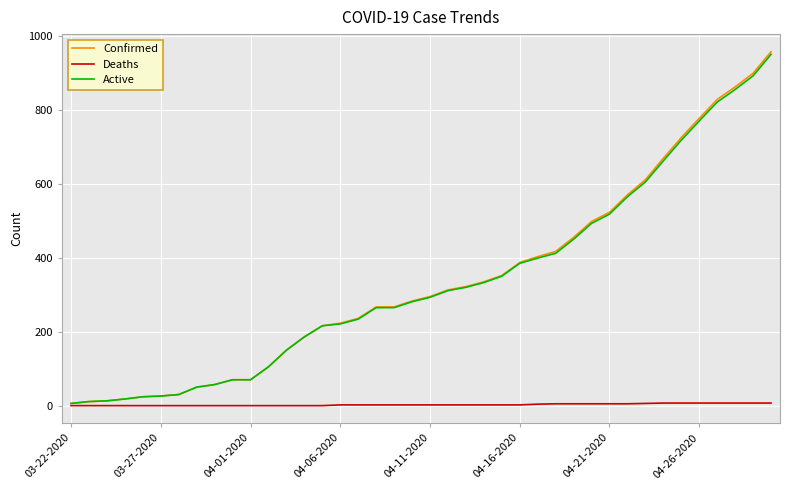

What is the greatest value displayed?

957